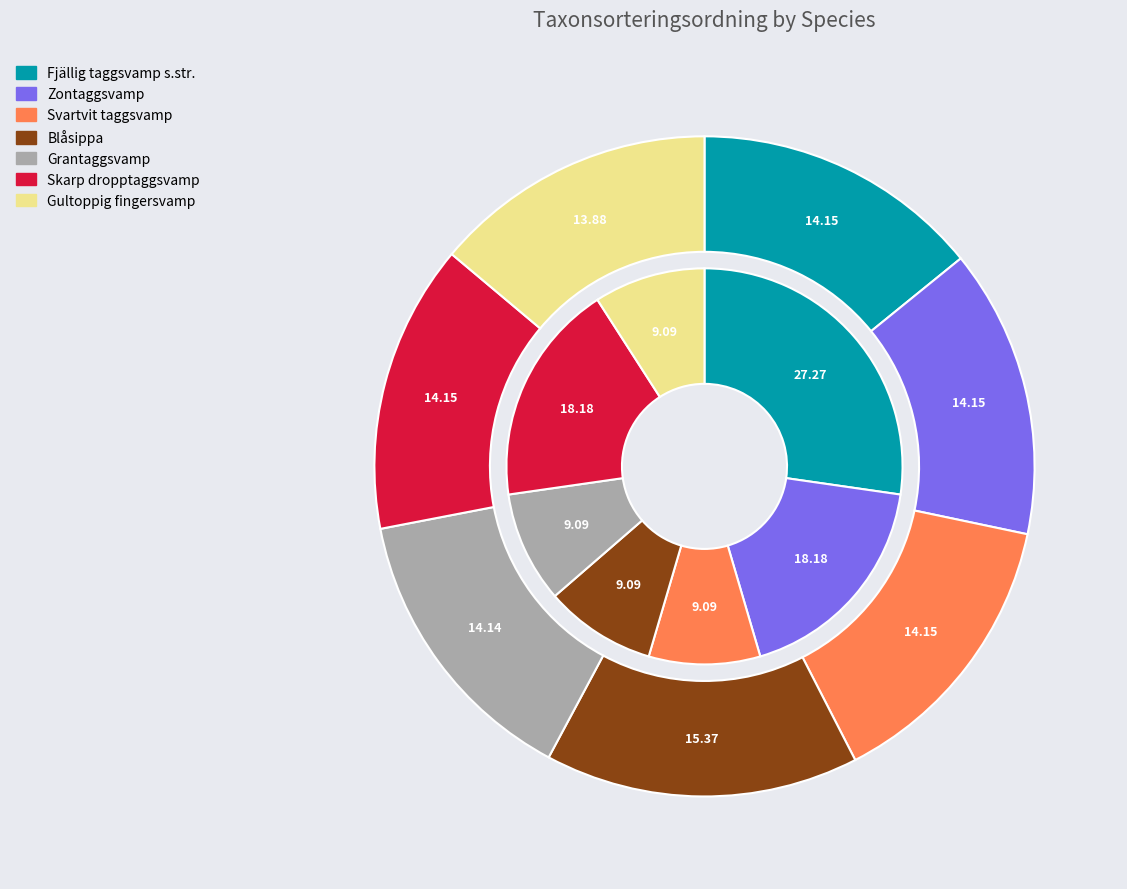

To the nearest percent, what portion does Skarp dropptaggsvamp represent?

14%